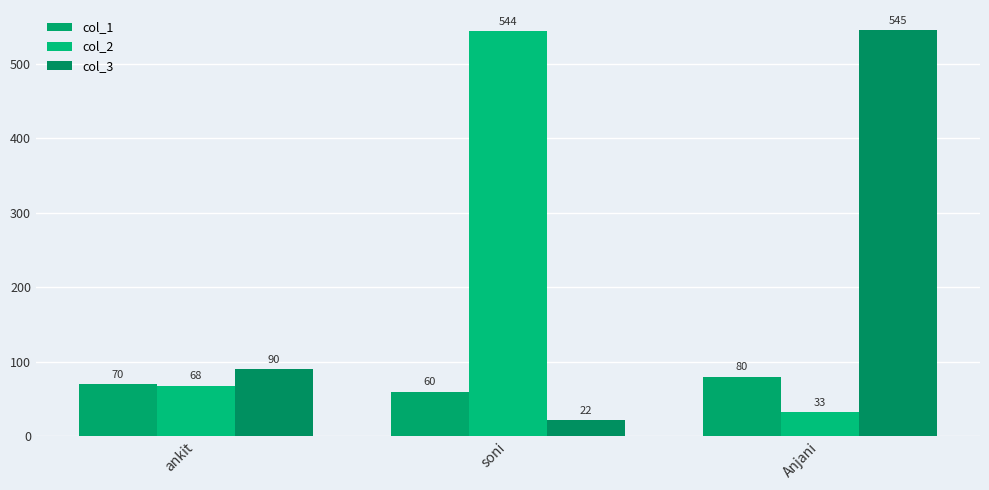

What is the maximum value shown in the chart?

545